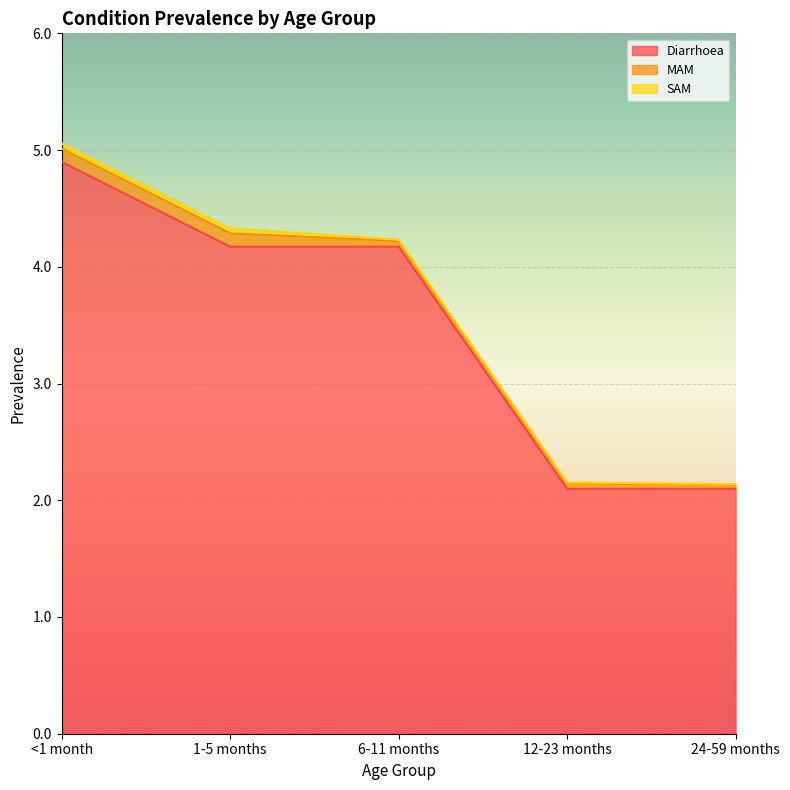

At which label is MAM closest to 0?

24-59 months